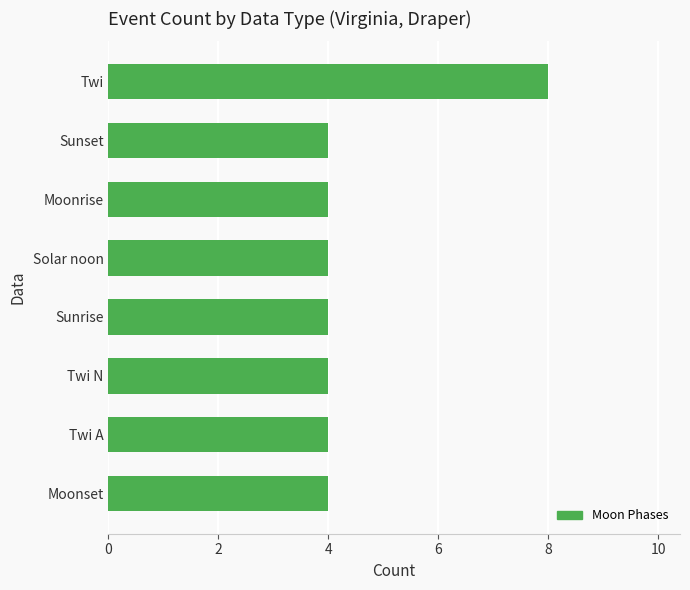

Reading bottom to top, list all the values displayed in this chart.

4	4	4	4	4	4	4	8